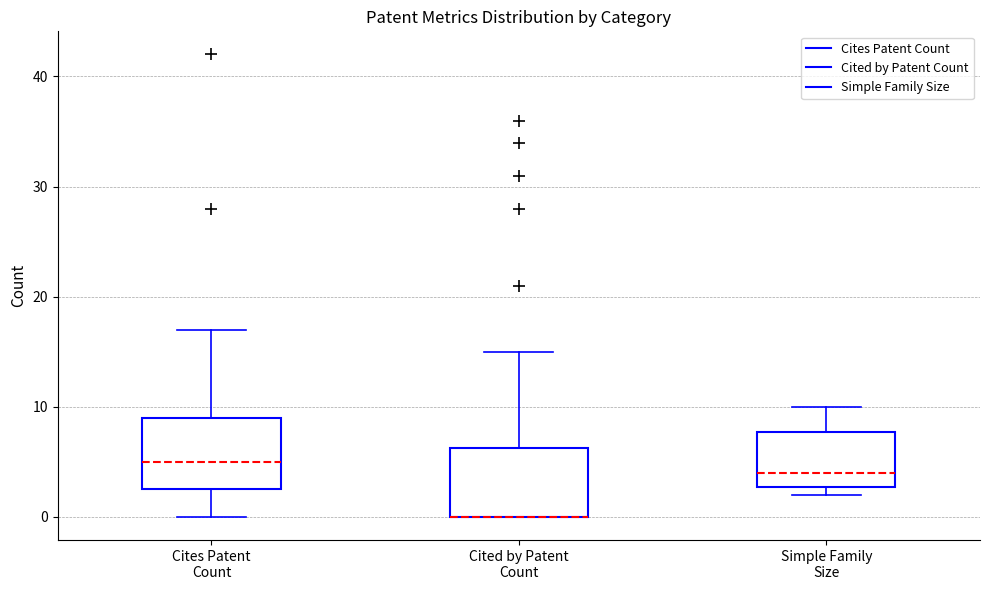

Reading left to right, read every box against the y-axis: the position of its median line, the range the box covers, and the ends of its whiskers. The values are not printed on the chart, so give them approximately, as read against the axis.

Cites Patent Count: median 5, box 3 to 9, whiskers 0 to 17
Cited by Patent Count: median 0 (drawn on the box's lower edge), box 0 to 6, whiskers 0 to 15
Simple Family Size: median 4, box 3 to 8, whiskers 2 to 10